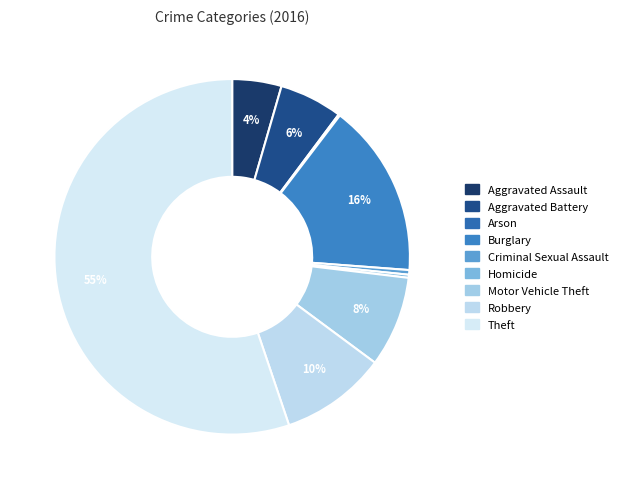

Approximately how many times larger is the value at Motor Vehicle Theft compared to Aggravated Assault?

1.8